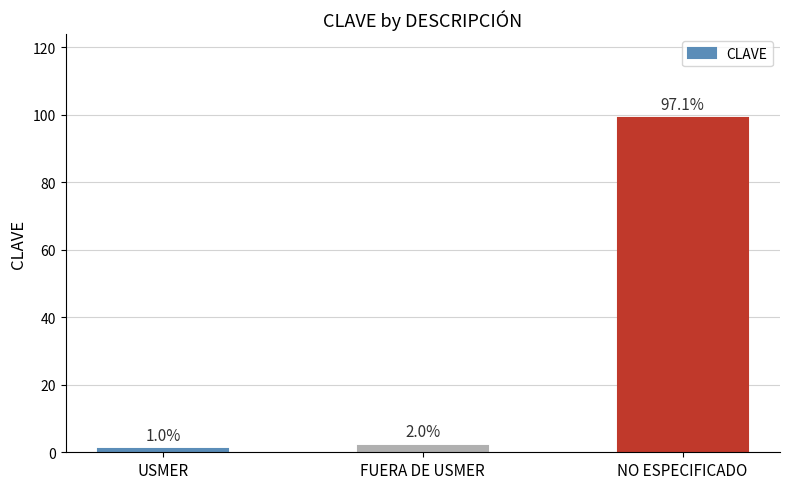

How many categories are shown in the chart?

3